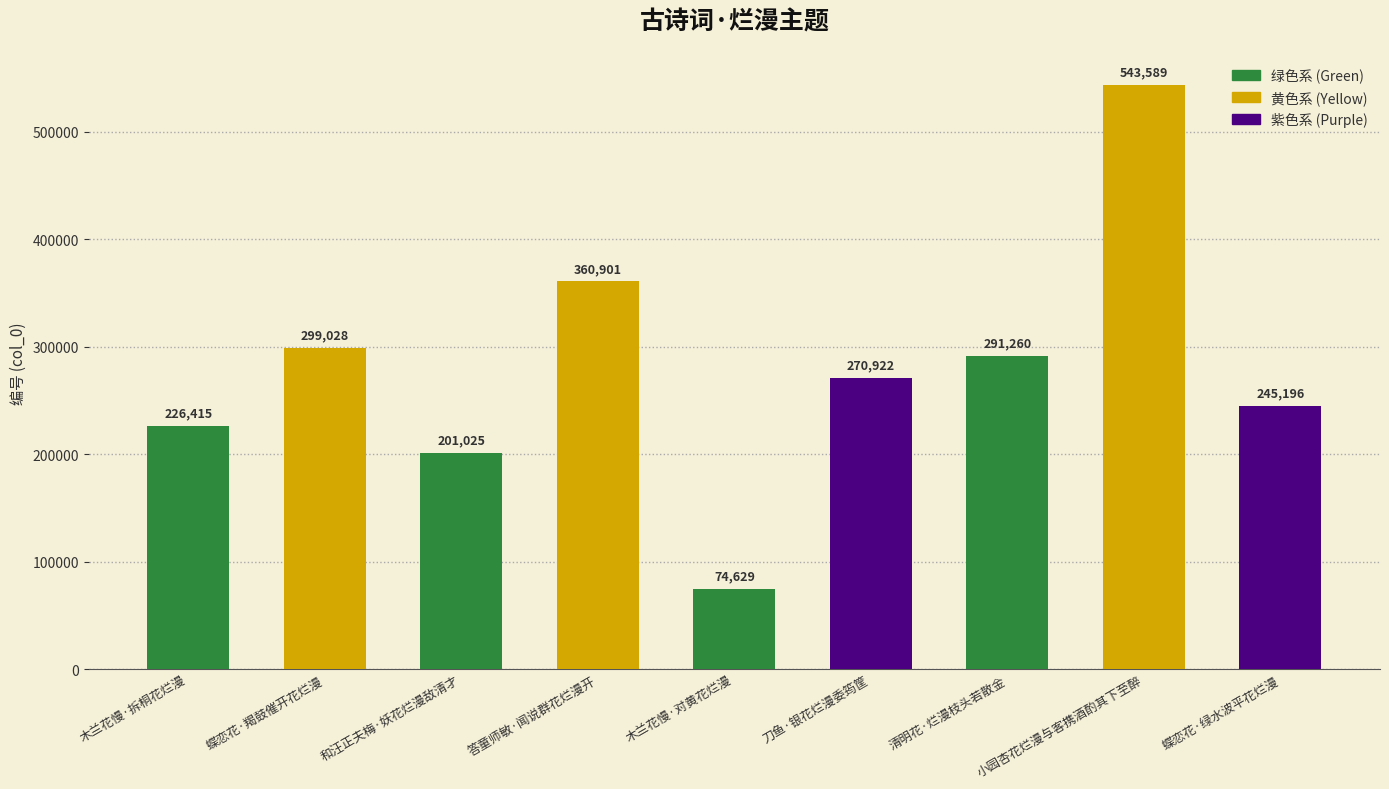

The chart shows a value of 291260 at 清明花·烂漫枝头若散金. True or false?

True